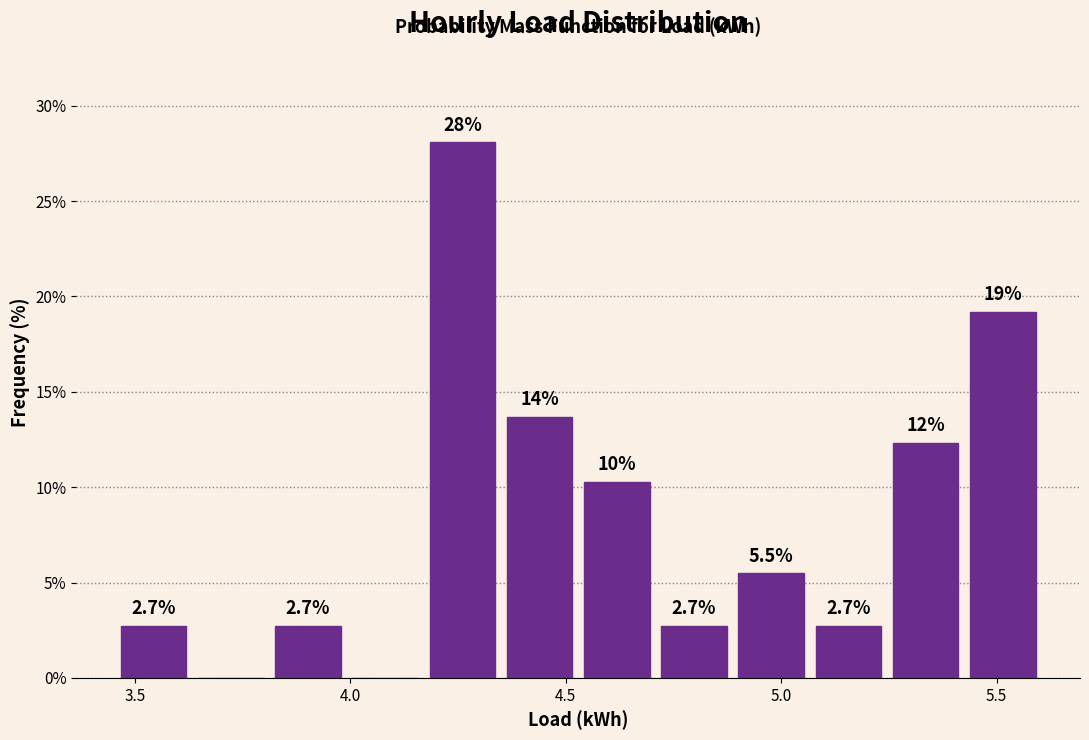

Around what value on the x-axis is the tallest bar? Give the approximate position of its centre, as read against the axis.

4.25